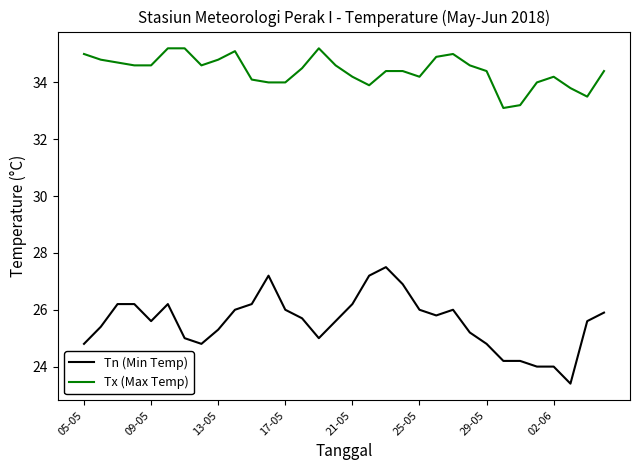

Which series has the largest range (max minus min)?

Tn (Min Temp)